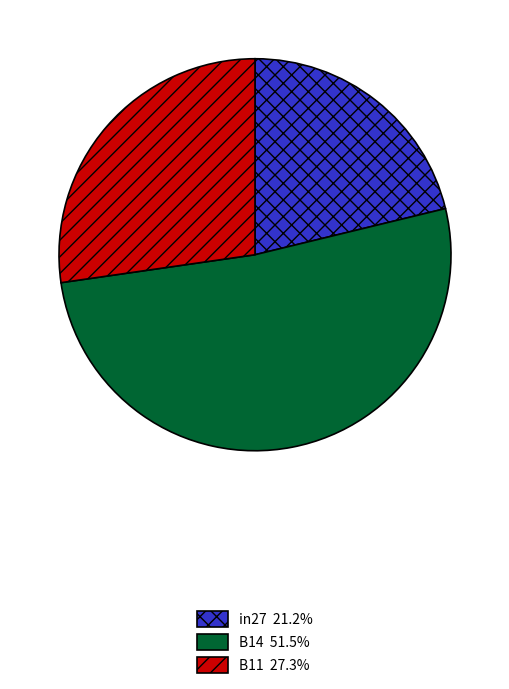

Which slice represents more than half of the pie?

B14